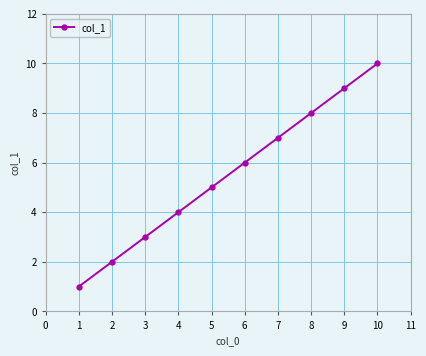

What is the greatest value displayed?

10